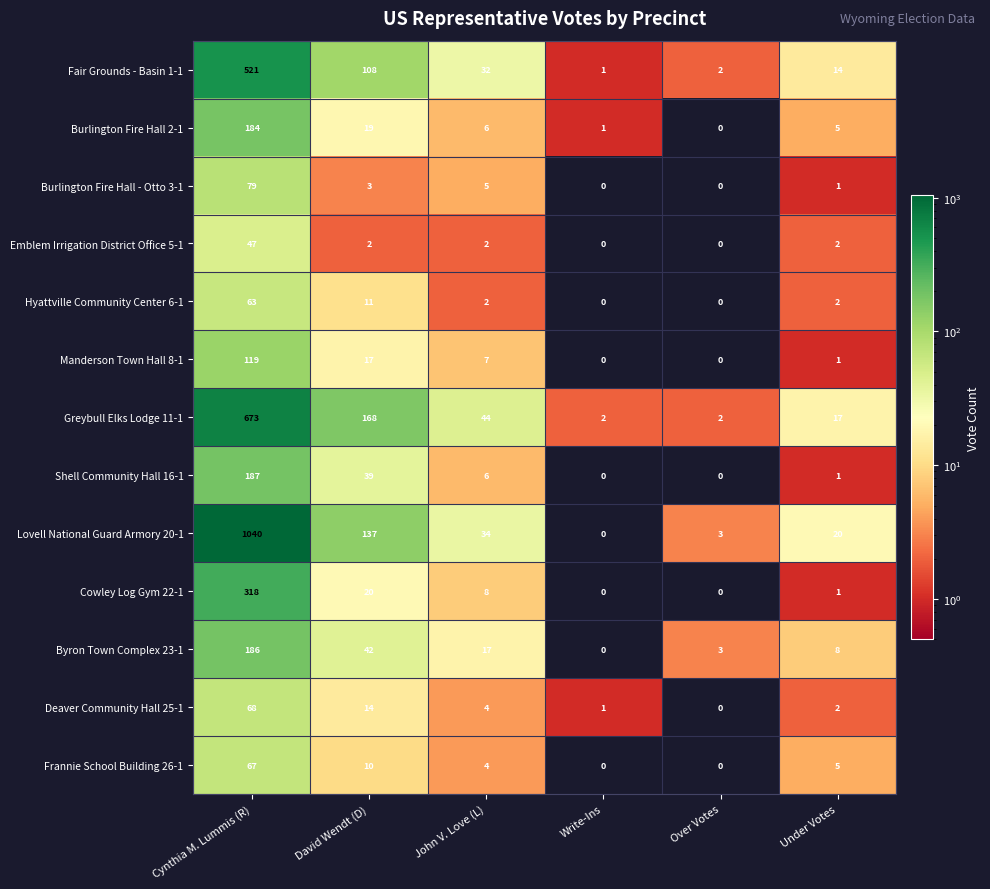

Which series changed the most between David Wendt (D) and Write-Ins?

Greybull Elks Lodge 11-1